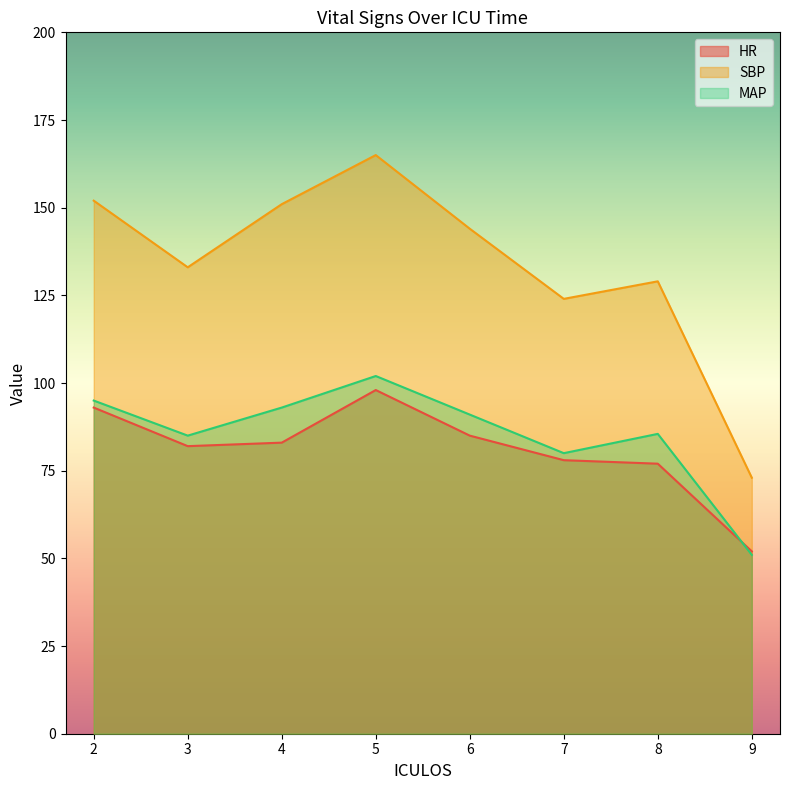

Rank the series at 9 from lowest to highest value.

MAP, HR, SBP